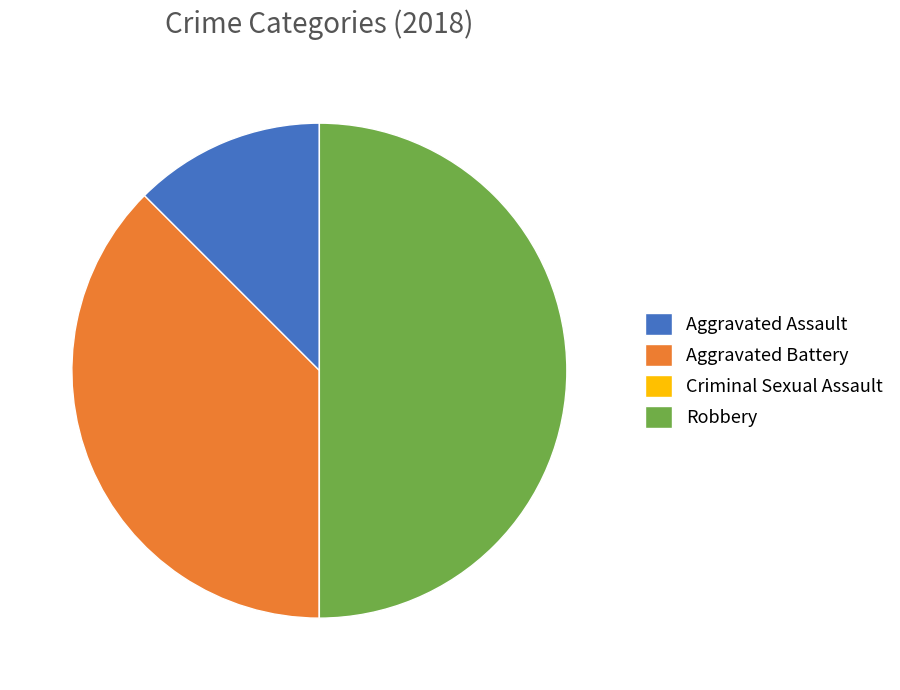

What is the largest slice in the pie chart?

Robbery